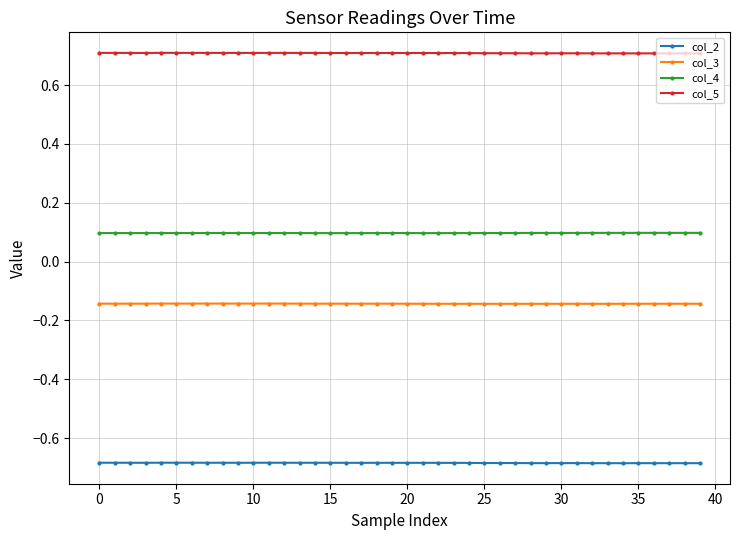

List the series in order of their peak value, lowest first.

col_2, col_3, col_4, col_5